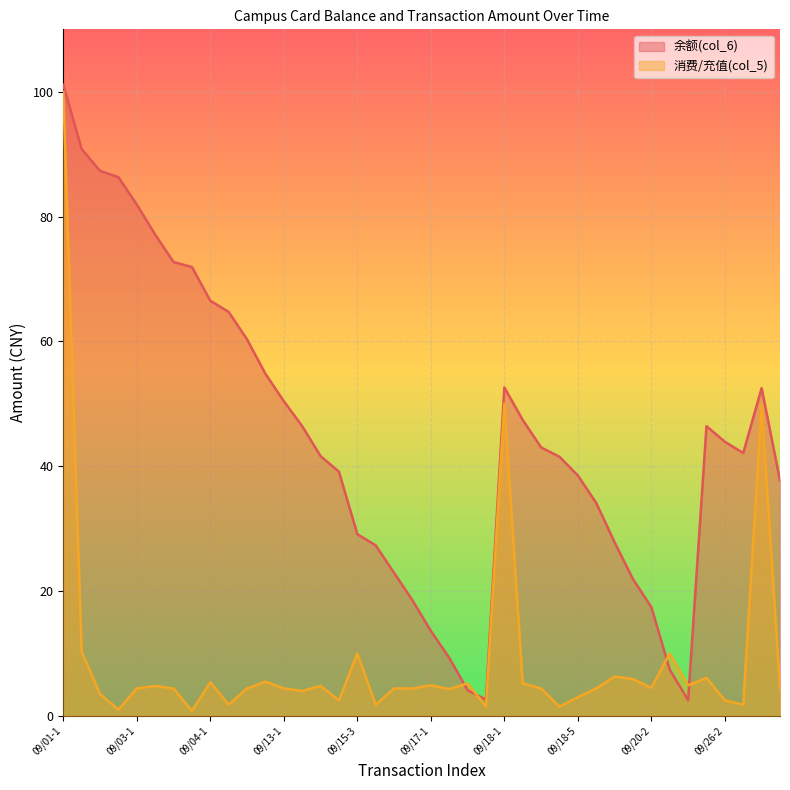

How many intersections are there between 余额(col_6) and 消费/充值(col_5)?

4